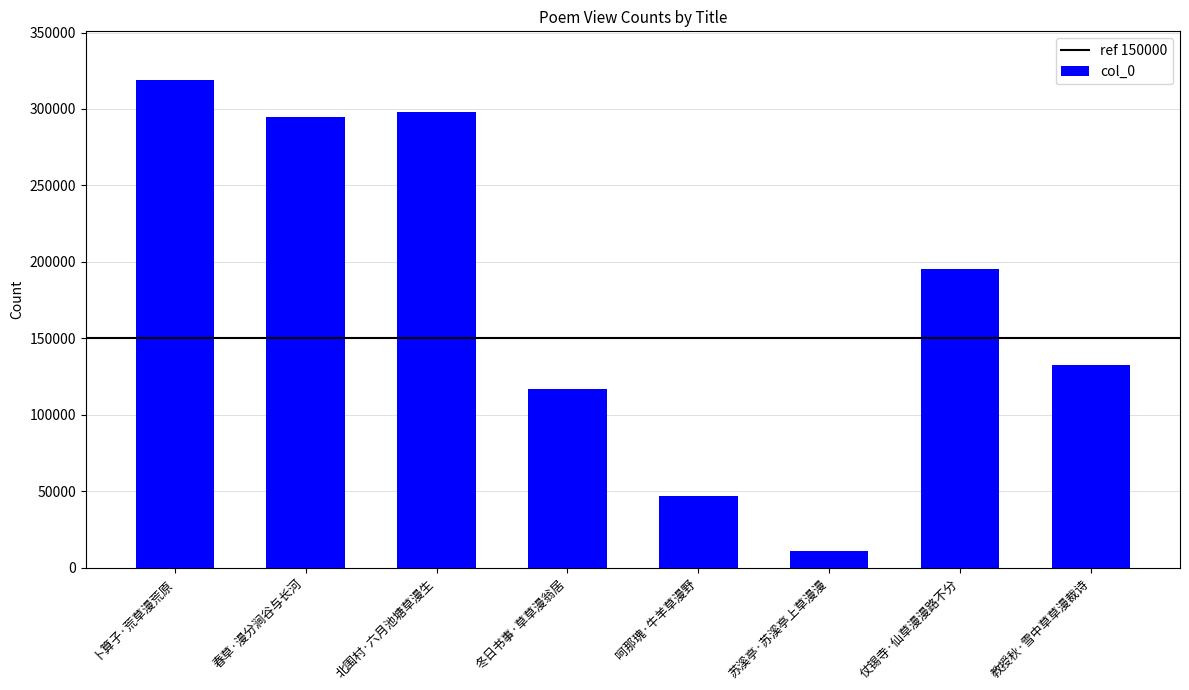

What is the difference between the maximum and minimum values?

307665